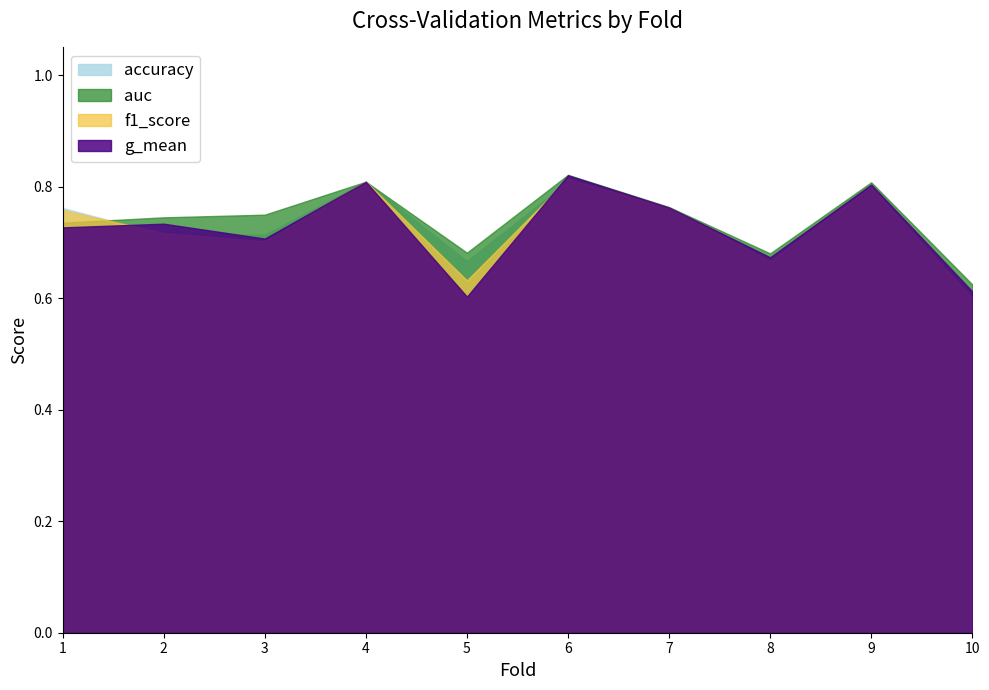

At how many categories does at least one series exceed 0?

10